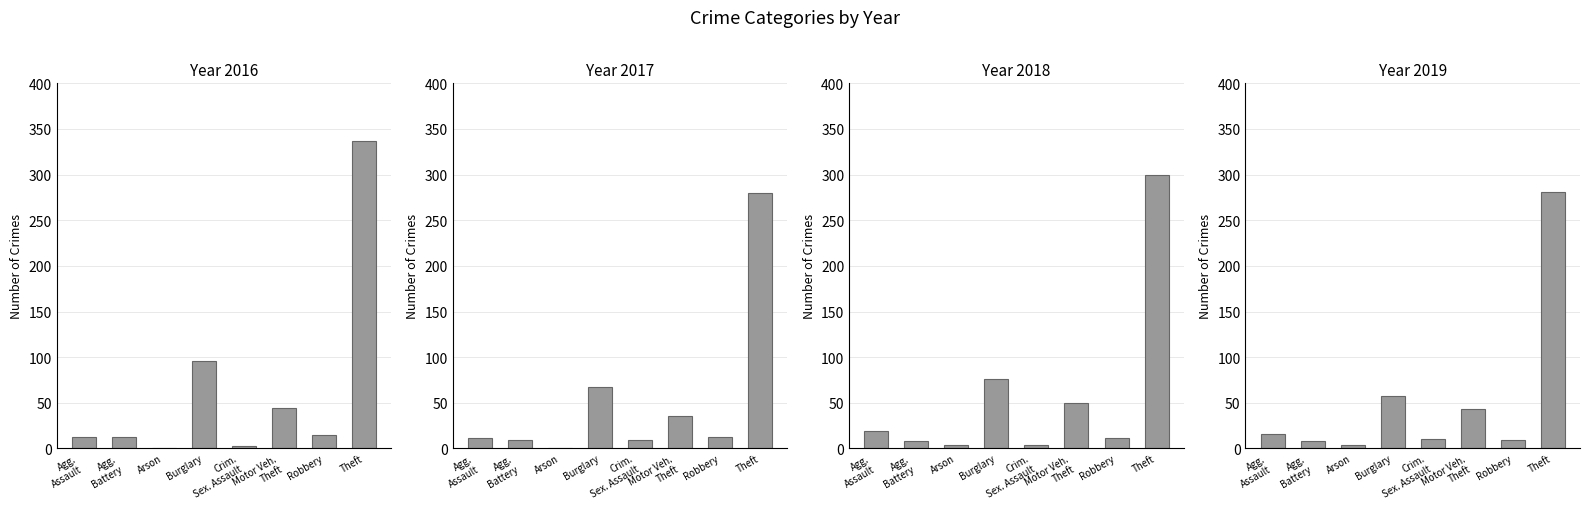

Which series has the largest total across all categories?

2016